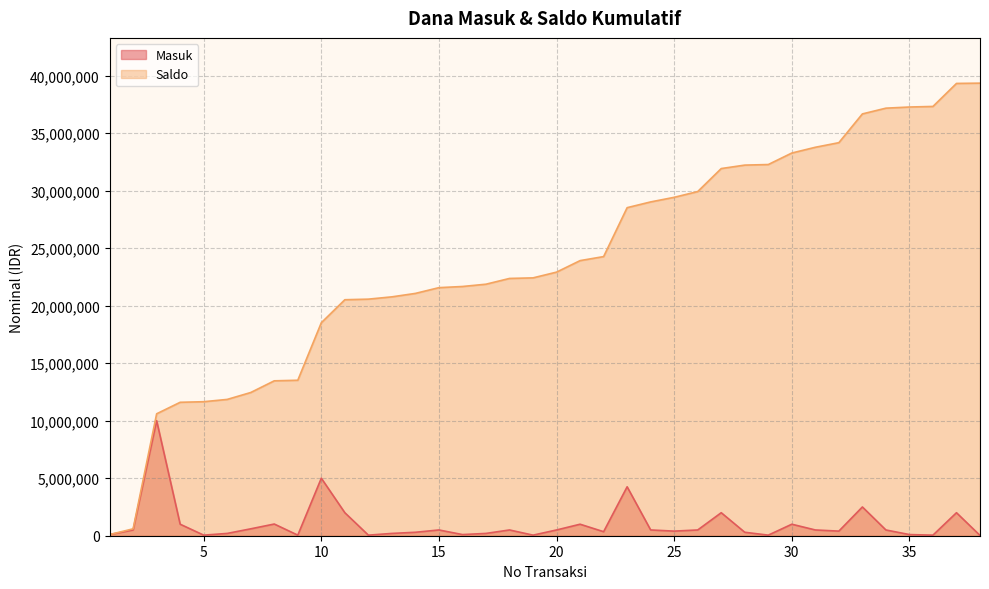

Read the Saldo value at 26, to the nearest 10.

29919000